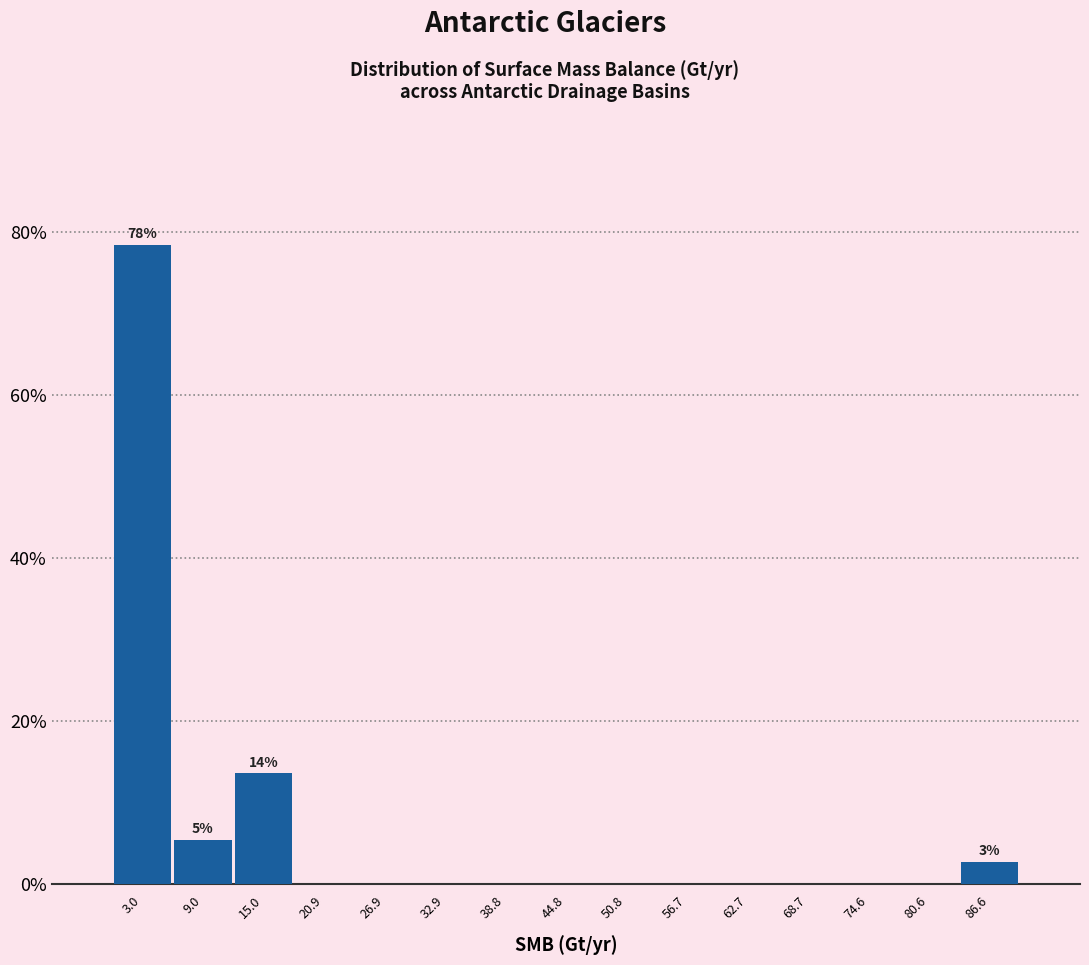

Over which range of the x-axis is the bar tallest?

0 to 6